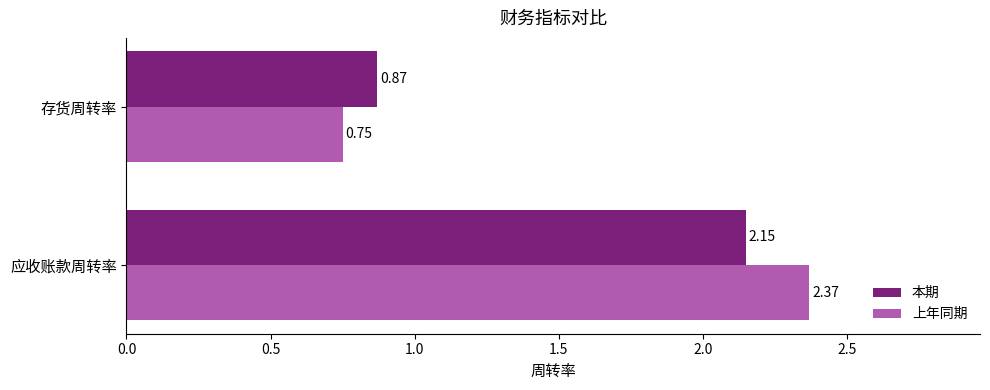

What is the average value of the 本期 series?

1.5